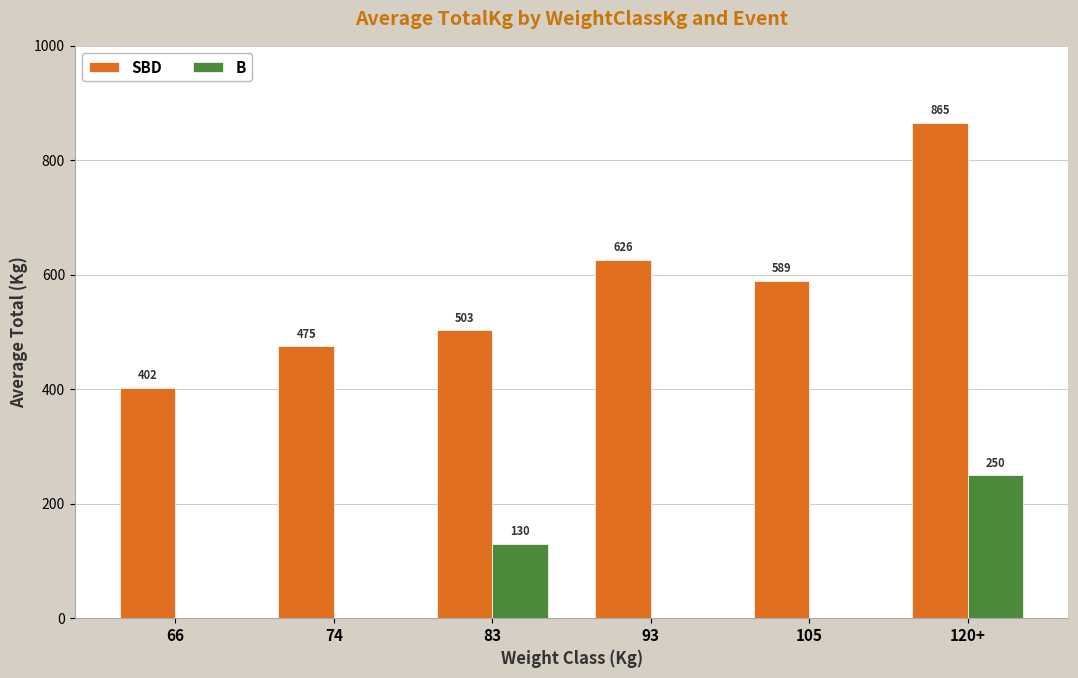

Count the number of categories in the chart.

6